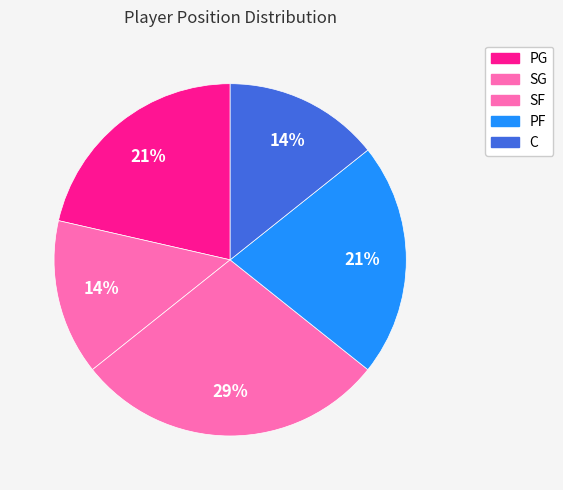

Is it true that PF is 33% of the pie?

False